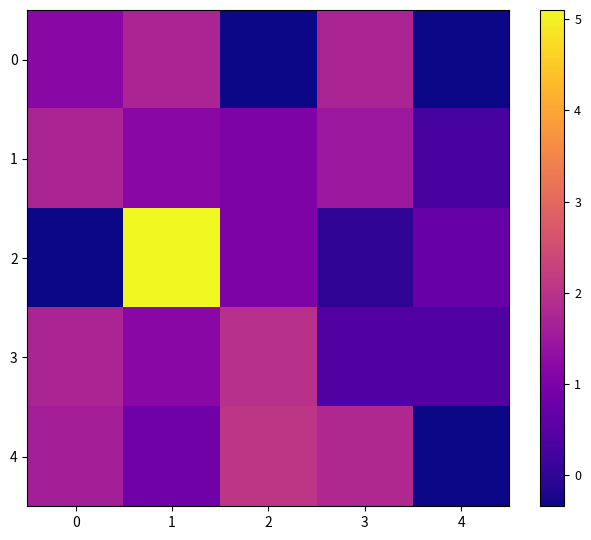

Which series has the widest spread of values?

2